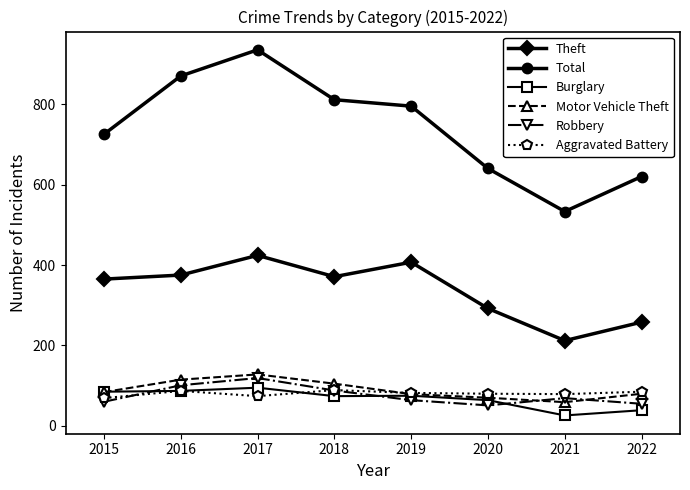

Is the value of Theft at 2020 greater than the value of Aggravated Battery at 2015?

Yes